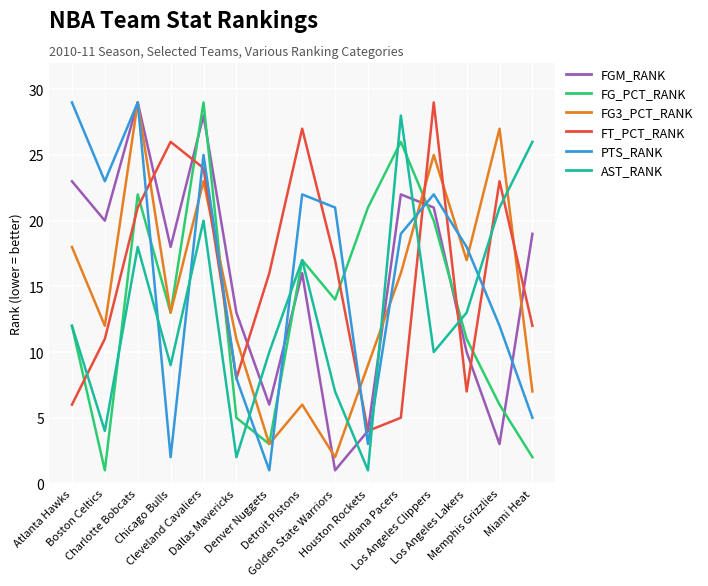

Reading left to right, transcribe all the data shown in this chart.

FGM_RANK: Atlanta Hawks=23	Boston Celtics=20	Charlotte Bobcats=29	Chicago Bulls=18	Cleveland Cavaliers=28	Dallas Mavericks=13	Denver Nuggets=6	Detroit Pistons=16	Golden State Warriors=1	Houston Rockets=4	Indiana Pacers=22	Los Angeles Clippers=21	Los Angeles Lakers=10	Memphis Grizzlies=3	Miami Heat=19
FG_PCT_RANK: Atlanta Hawks=12	Boston Celtics=1	Charlotte Bobcats=22	Chicago Bulls=13	Cleveland Cavaliers=29	Dallas Mavericks=5	Denver Nuggets=3	Detroit Pistons=17	Golden State Warriors=14	Houston Rockets=21	Indiana Pacers=26	Los Angeles Clippers=20	Los Angeles Lakers=11	Memphis Grizzlies=6	Miami Heat=2
FG3_PCT_RANK: Atlanta Hawks=18	Boston Celtics=12	Charlotte Bobcats=29	Chicago Bulls=13	Cleveland Cavaliers=23	Dallas Mavericks=11	Denver Nuggets=3	Detroit Pistons=6	Golden State Warriors=2	Houston Rockets=9	Indiana Pacers=16	Los Angeles Clippers=25	Los Angeles Lakers=17	Memphis Grizzlies=27	Miami Heat=7
FT_PCT_RANK: Atlanta Hawks=6	Boston Celtics=11	Charlotte Bobcats=21	Chicago Bulls=26	Cleveland Cavaliers=24	Dallas Mavericks=8	Denver Nuggets=16	Detroit Pistons=27	Golden State Warriors=17	Houston Rockets=4	Indiana Pacers=5	Los Angeles Clippers=29	Los Angeles Lakers=7	Memphis Grizzlies=23	Miami Heat=12
PTS_RANK: Atlanta Hawks=29	Boston Celtics=23	Charlotte Bobcats=29	Chicago Bulls=2	Cleveland Cavaliers=25	Dallas Mavericks=8	Denver Nuggets=1	Detroit Pistons=22	Golden State Warriors=21	Houston Rockets=3	Indiana Pacers=19	Los Angeles Clippers=22	Los Angeles Lakers=18	Memphis Grizzlies=12	Miami Heat=5
AST_RANK: Atlanta Hawks=12	Boston Celtics=4	Charlotte Bobcats=18	Chicago Bulls=9	Cleveland Cavaliers=20	Dallas Mavericks=2	Denver Nuggets=10	Detroit Pistons=17	Golden State Warriors=7	Houston Rockets=1	Indiana Pacers=28	Los Angeles Clippers=10	Los Angeles Lakers=13	Memphis Grizzlies=21	Miami Heat=26